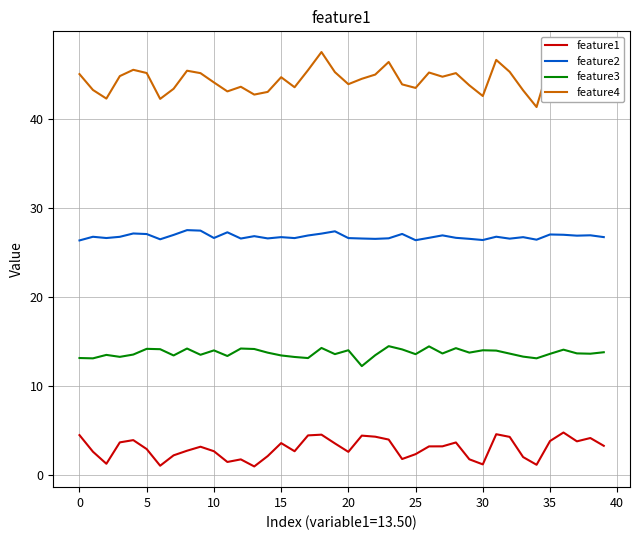

How many lines are shown in the chart?

4